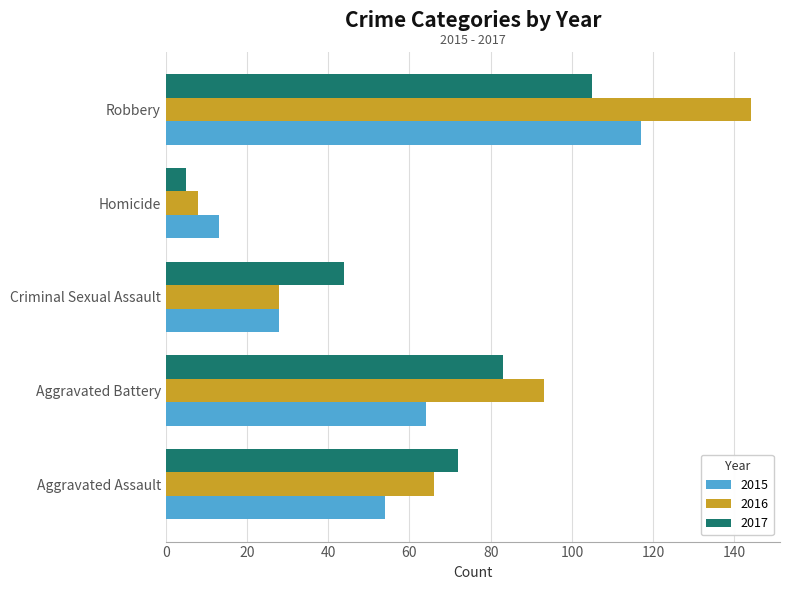

How many data points in 2015 are less than 54?

2